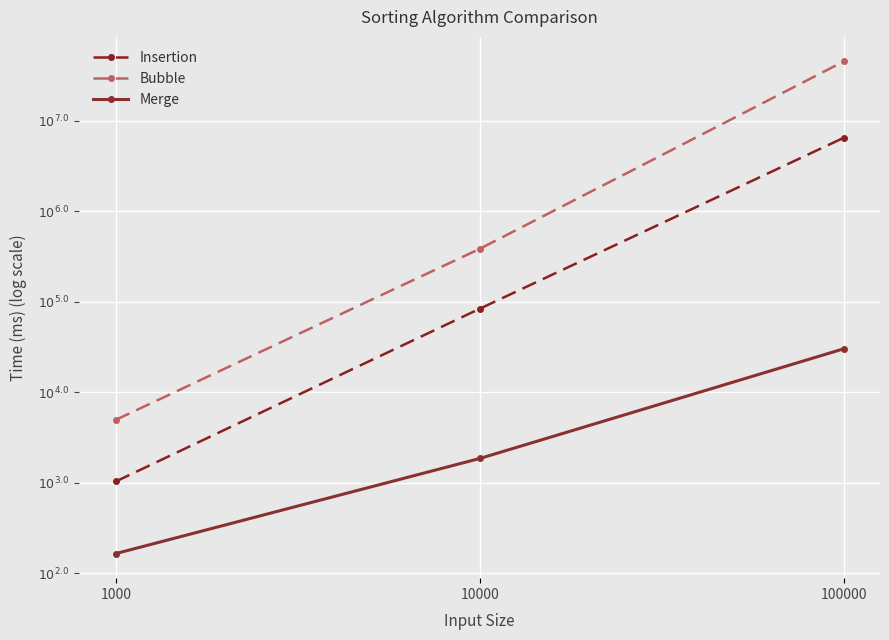

Reading left to right, list all the values displayed in this chart.

Insertion: 3.0	4.9	6.8
Bubble: 3.7	5.6	7.7
Merge: 2.2	3.3	4.5